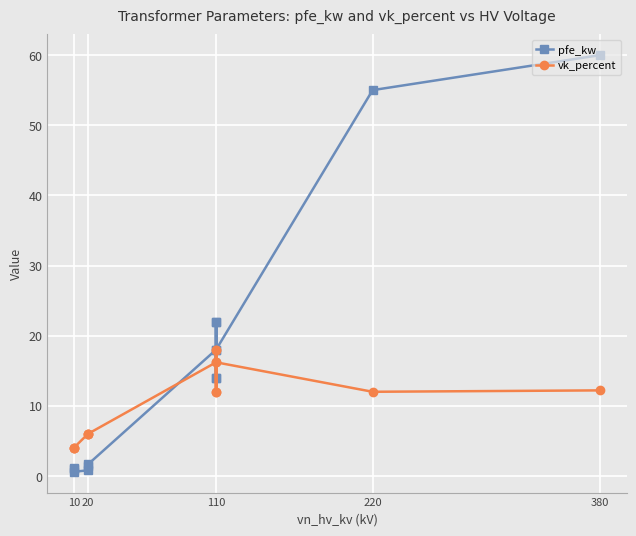

At how many categories does at least one series exceed 32?

2